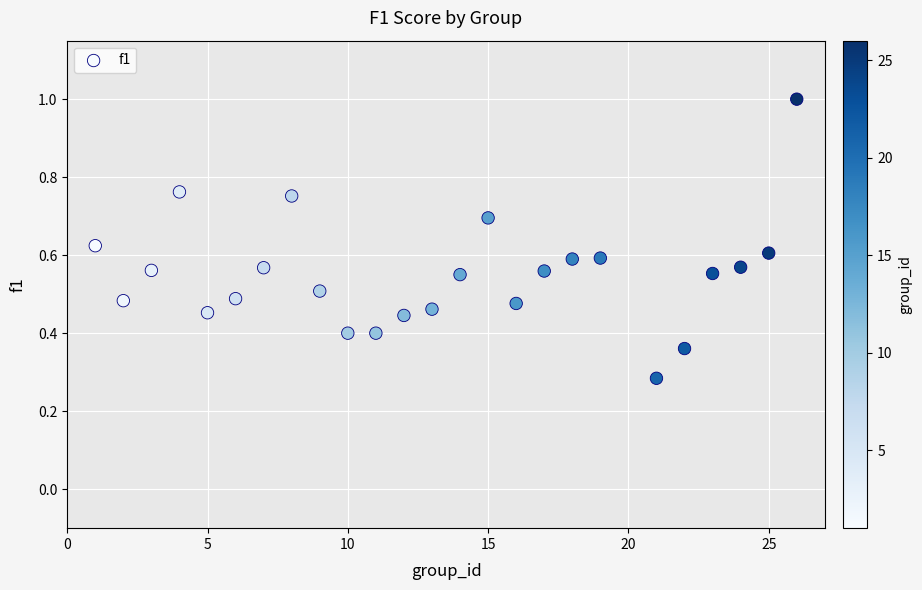

What is the range of X values (max minus min)?

25.0